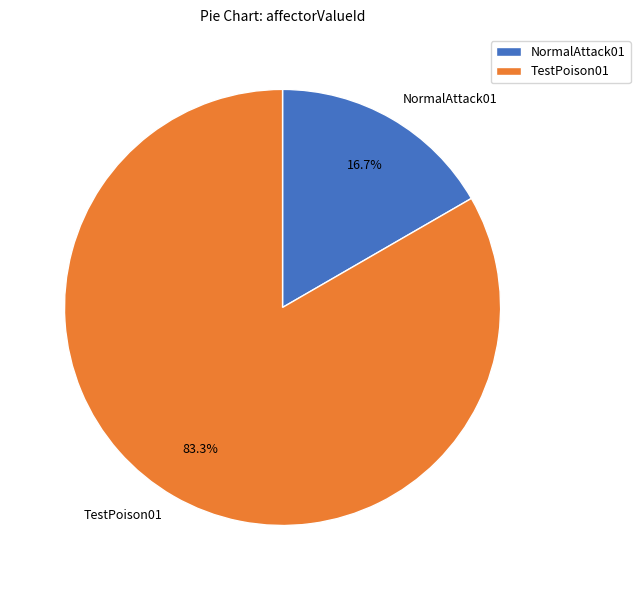

To the nearest percent, what portion does TestPoison01 represent?

83%